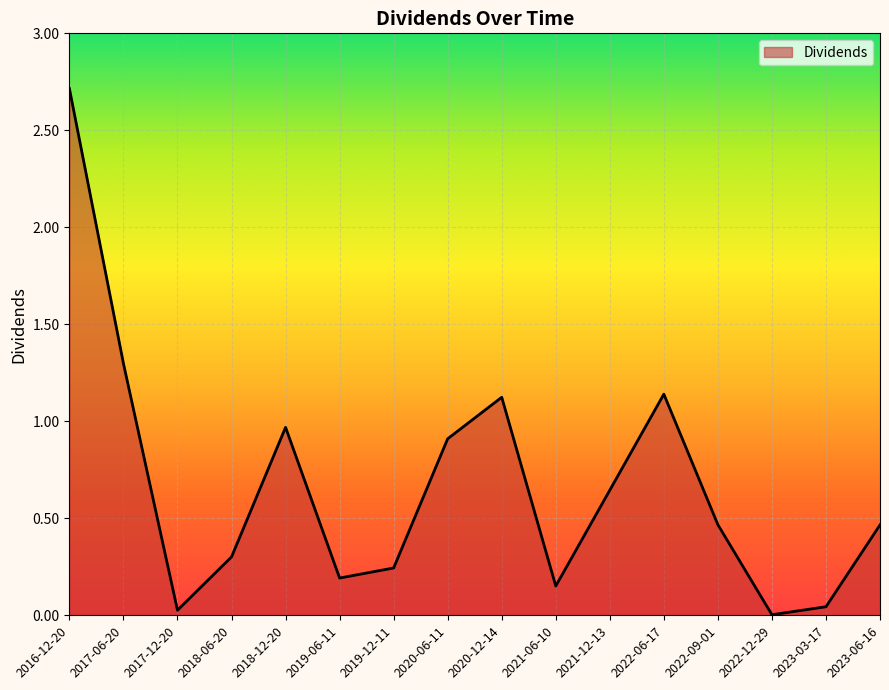

How many categories are shown in the chart?

16